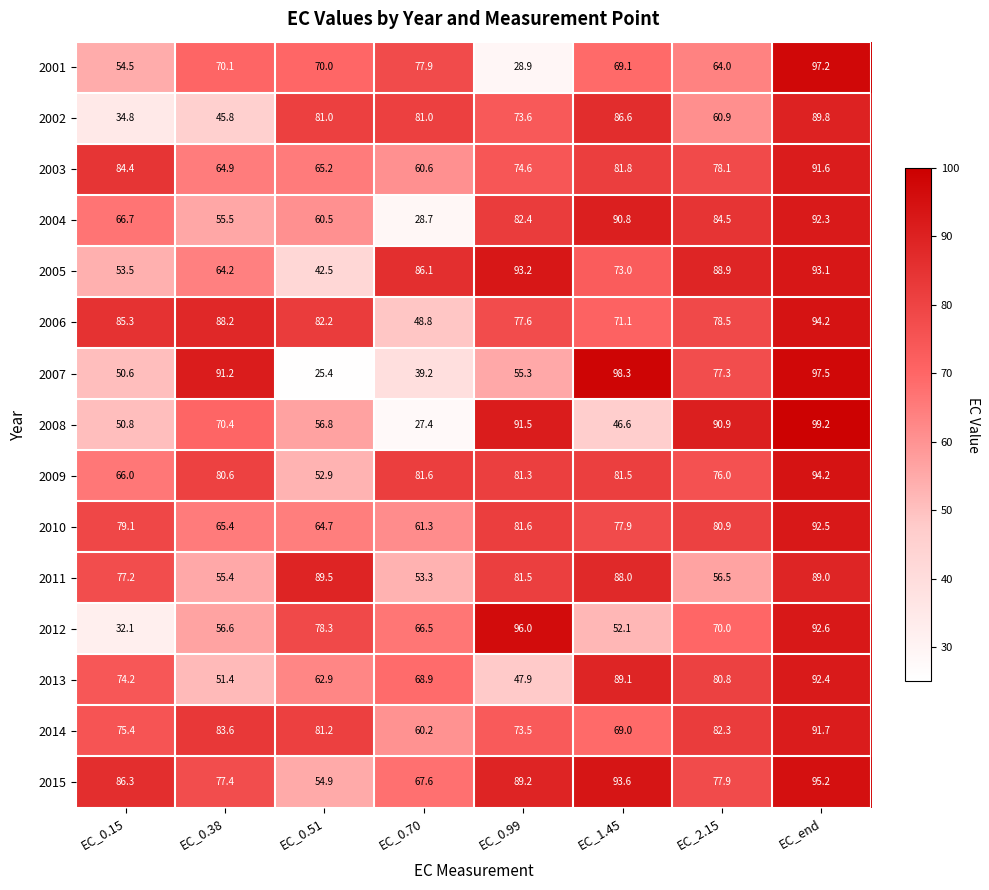

At which category is the sum across all series the highest?

EC_end